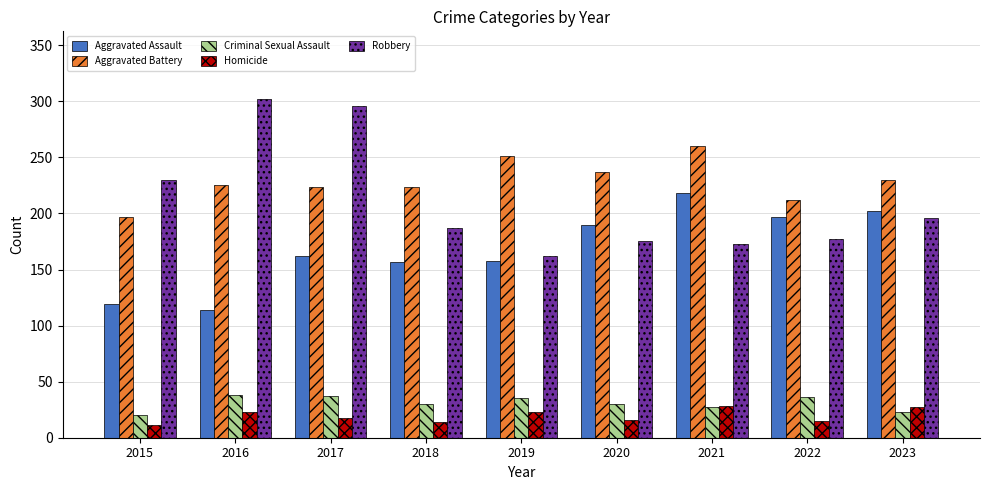

What is the value of the Criminal Sexual Assault bar at the 1st from the left?

20